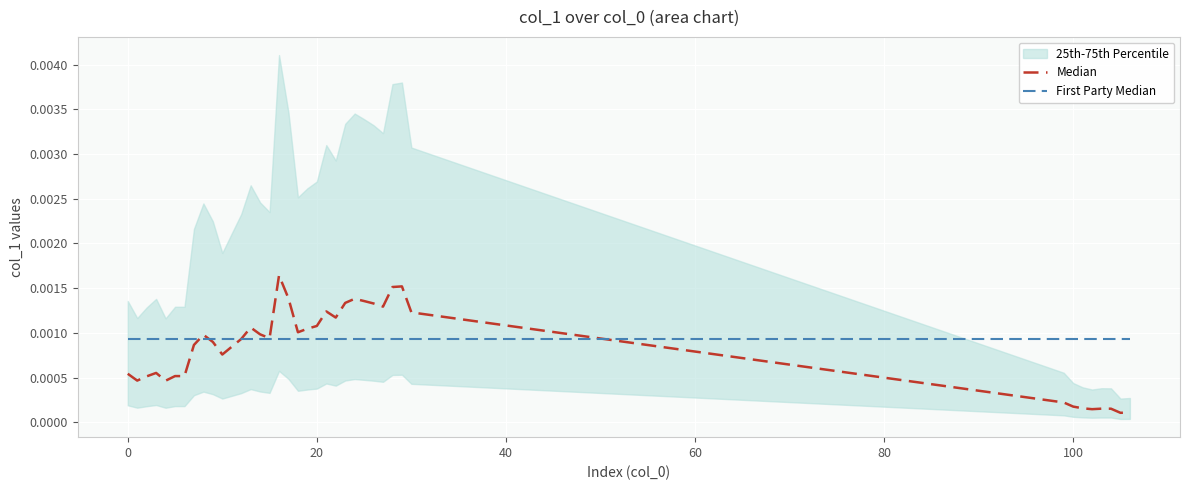

True or false: First Party Median and Median intersect in this chart.

True